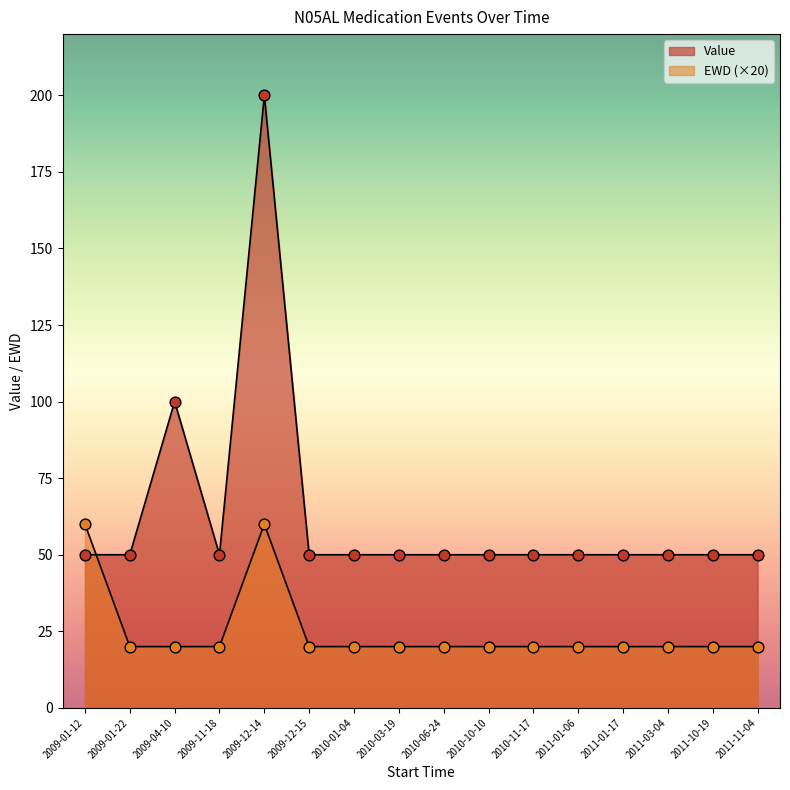

At how many categories does at least one series exceed 63?

2